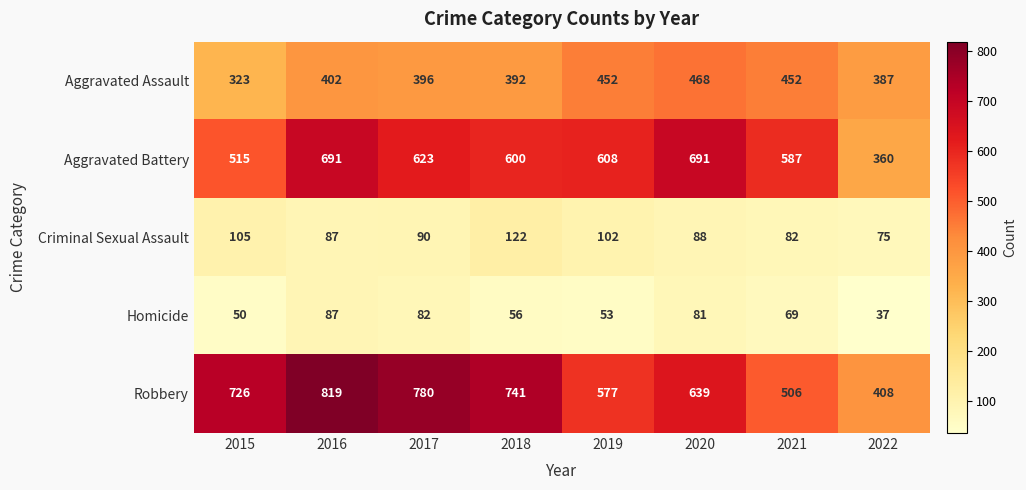

Between 2019 and 2021, which series saw the biggest shift?

Robbery